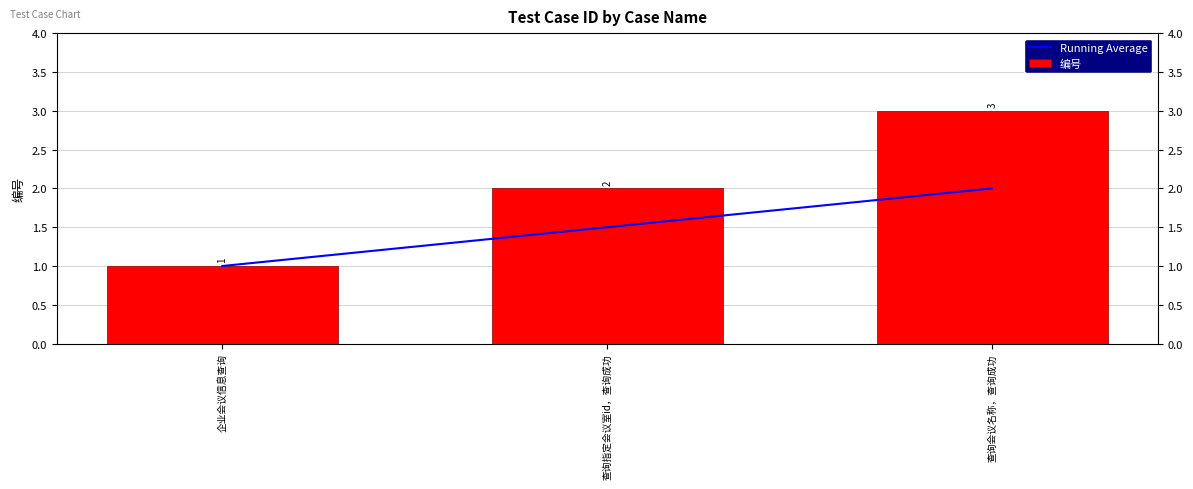

What is the difference between the 编号 values at 查询指定会议室id，查询成功 and 企业会议信息查询?

1.0